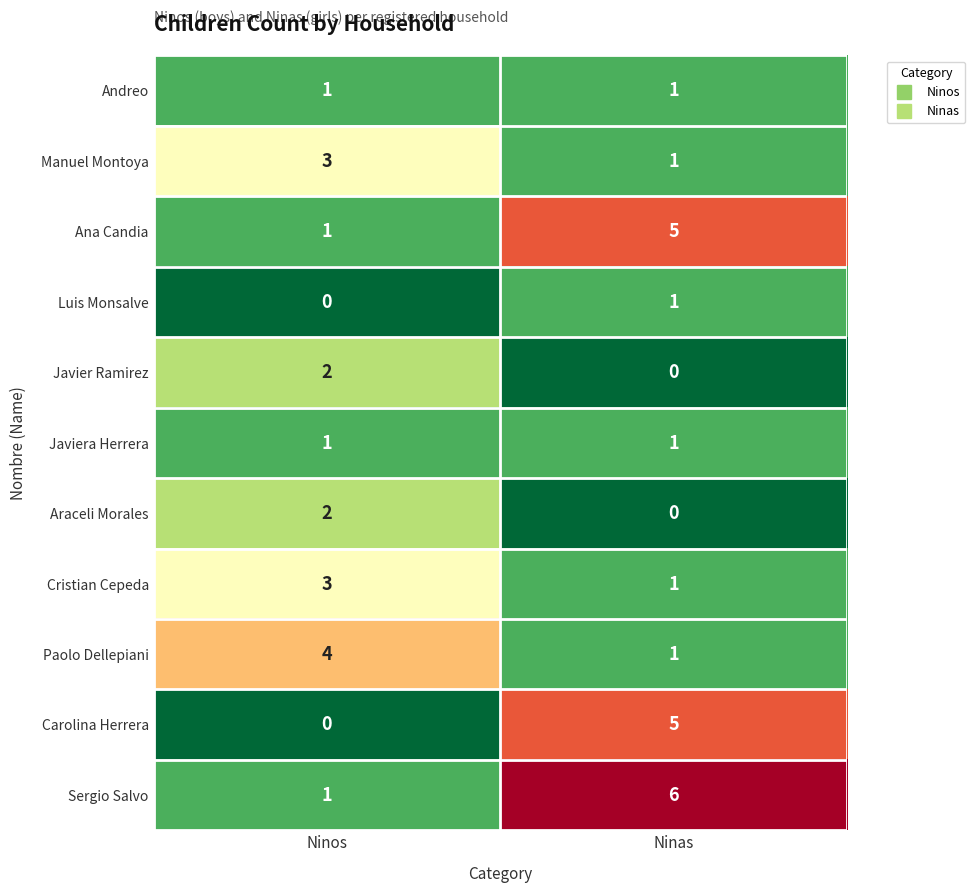

Is it true that Araceli Morales equals 0 at Ninas?

True